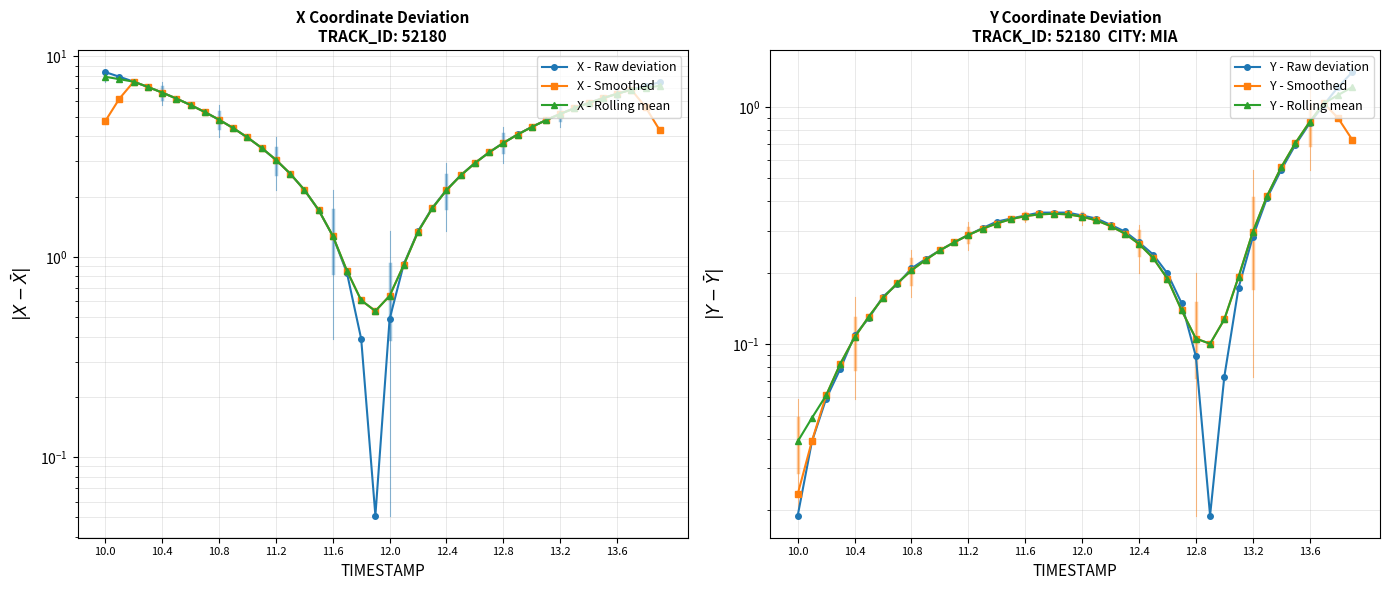

What is the value of the Y - Rolling mean point at the 30th from the left?

0.1